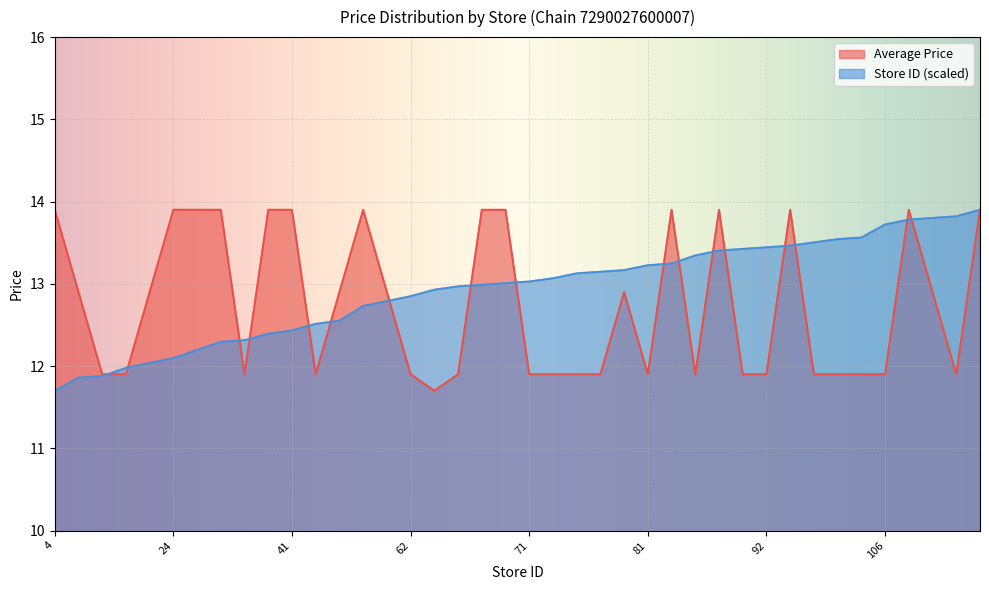

What is the average value of the Average Price series?

12.7